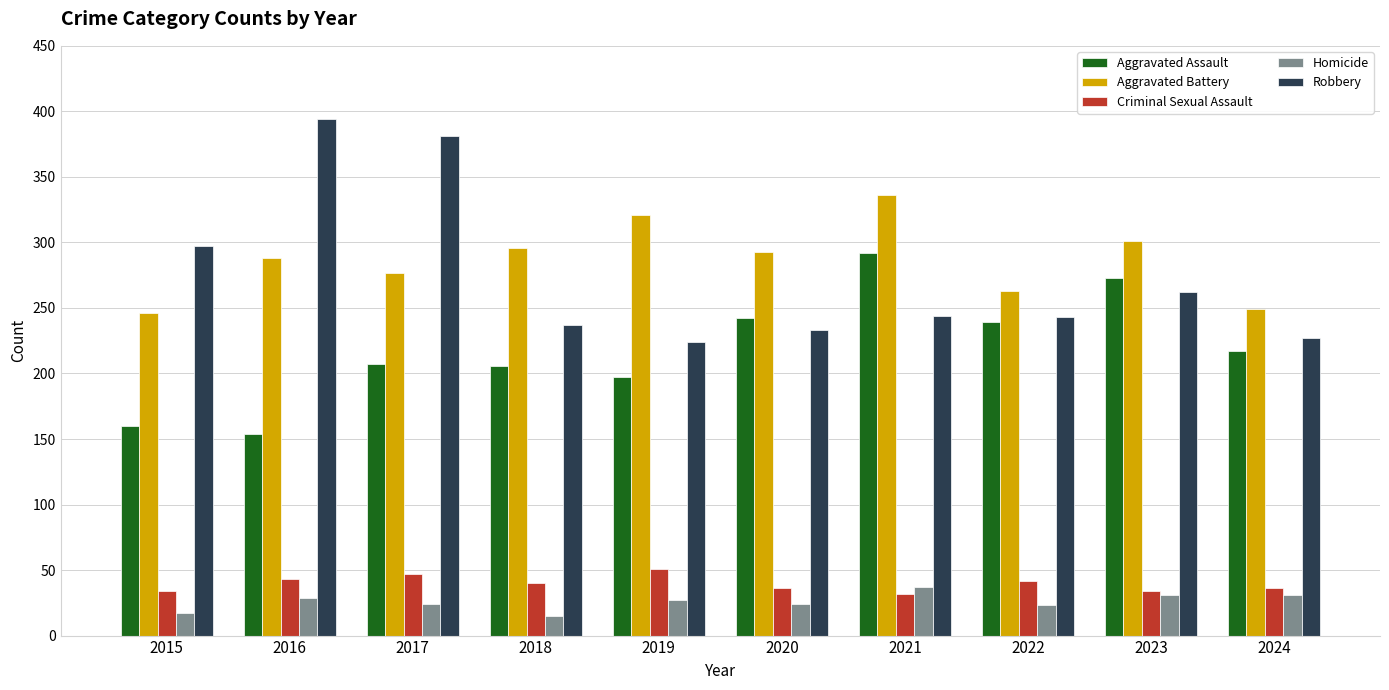

How many bars are there in each group?

5